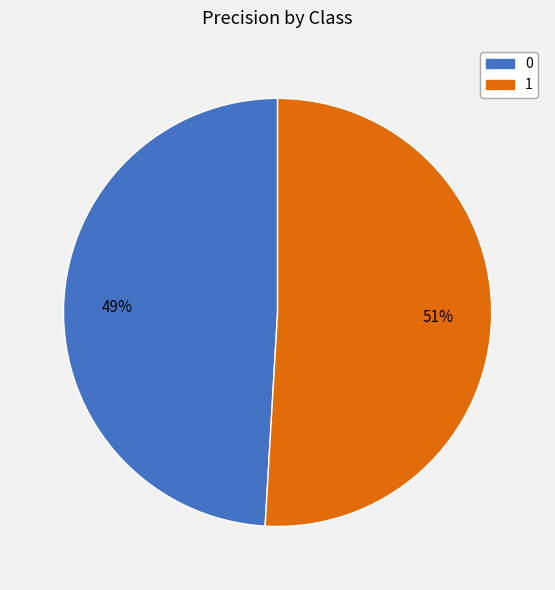

Do 1 and 0 together represent more than half of the pie?

Yes